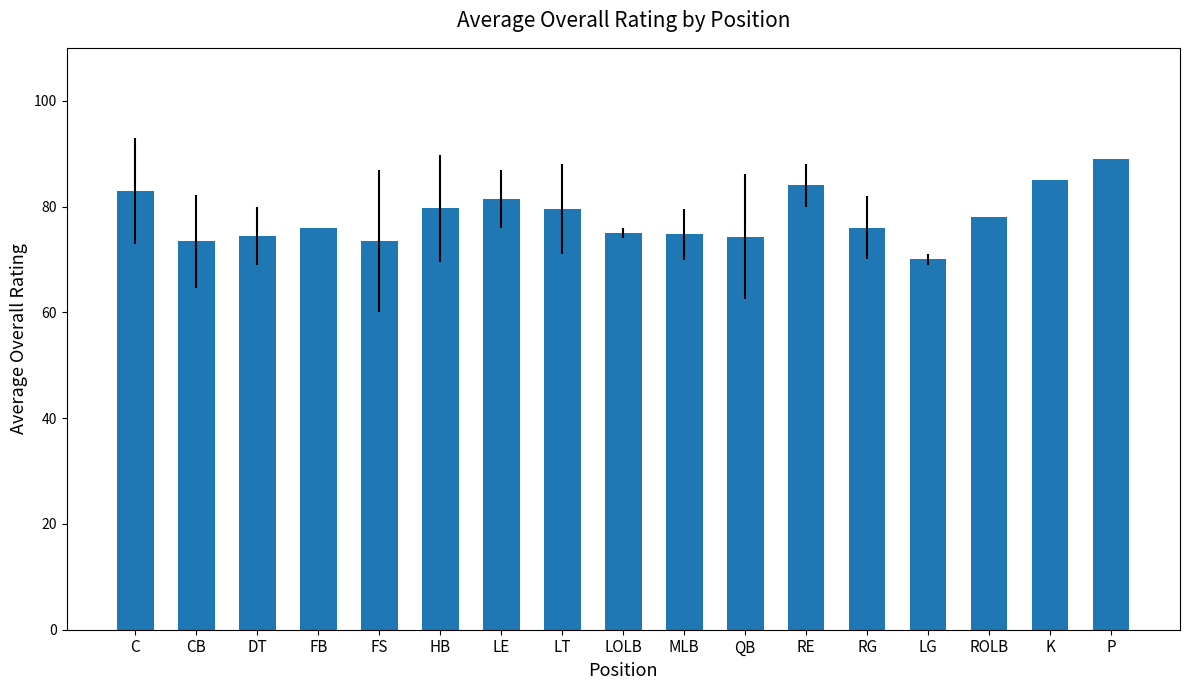

Count the number of data series in this chart.

1